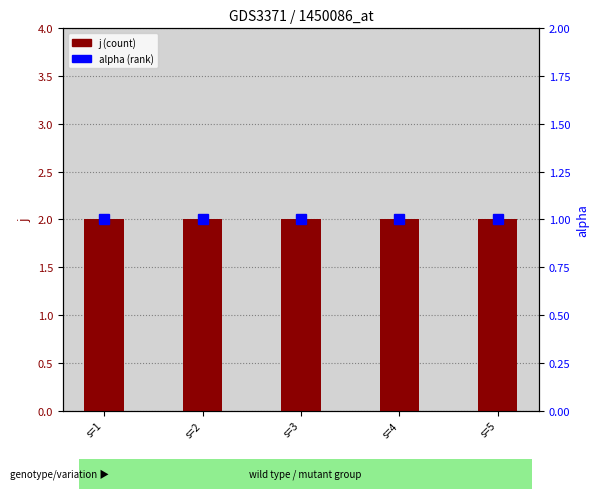

List the series in order of their overall mean, lowest first.

alpha, j